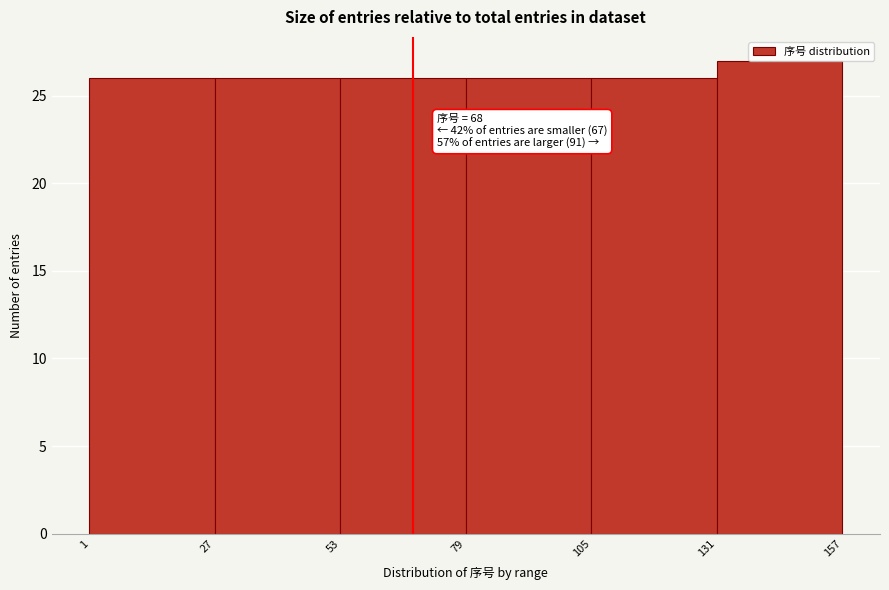

Which range on the x-axis has the tallest bar?

131 to 157